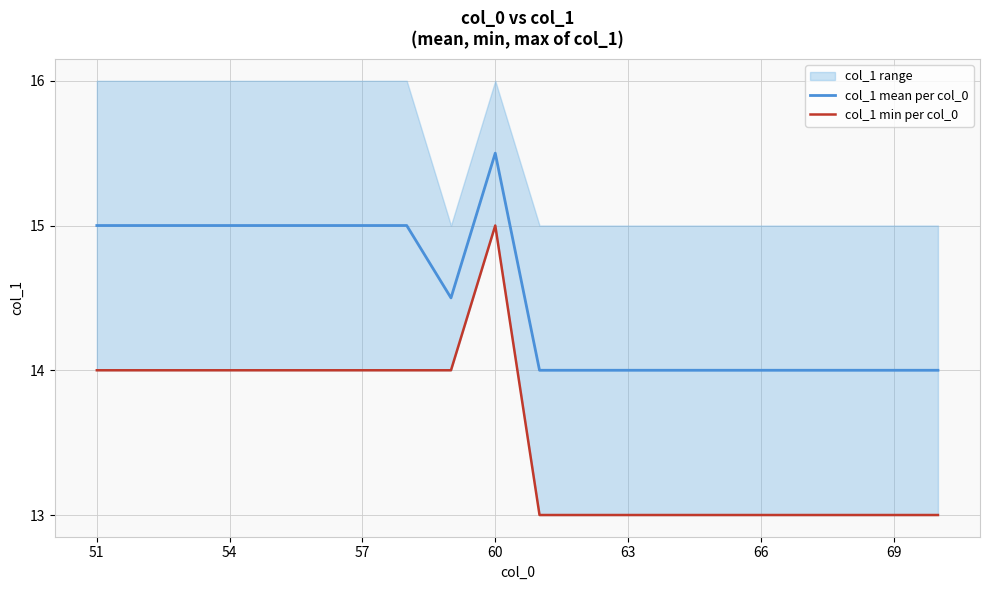

True or false: col_1 mean per col_0 has more than 0 points higher than both neighbors.

True